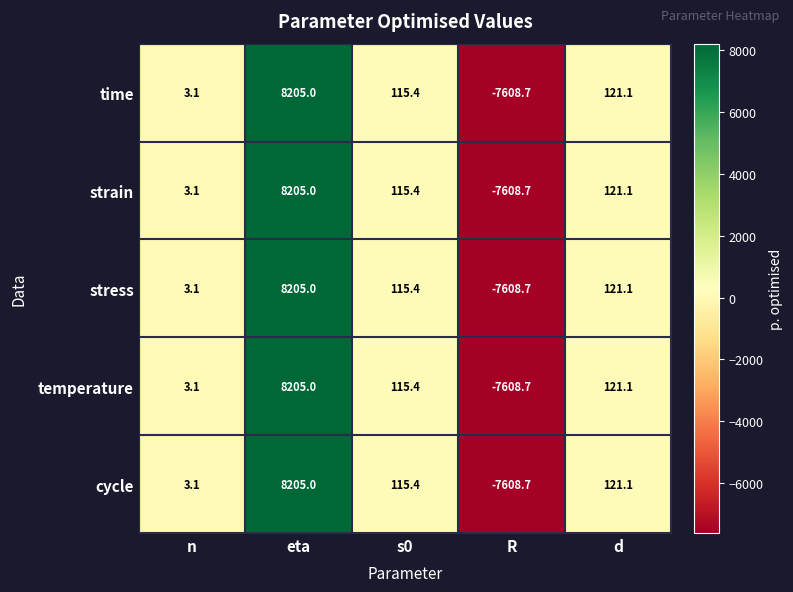

What is the sum of all temperature values?

835.9